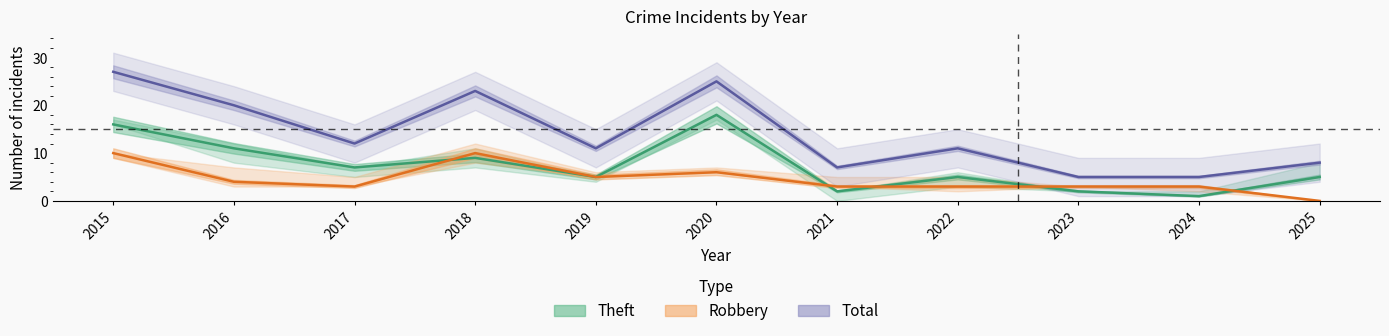

What value does the Robbery series have at 2020, to the nearest 5?

5